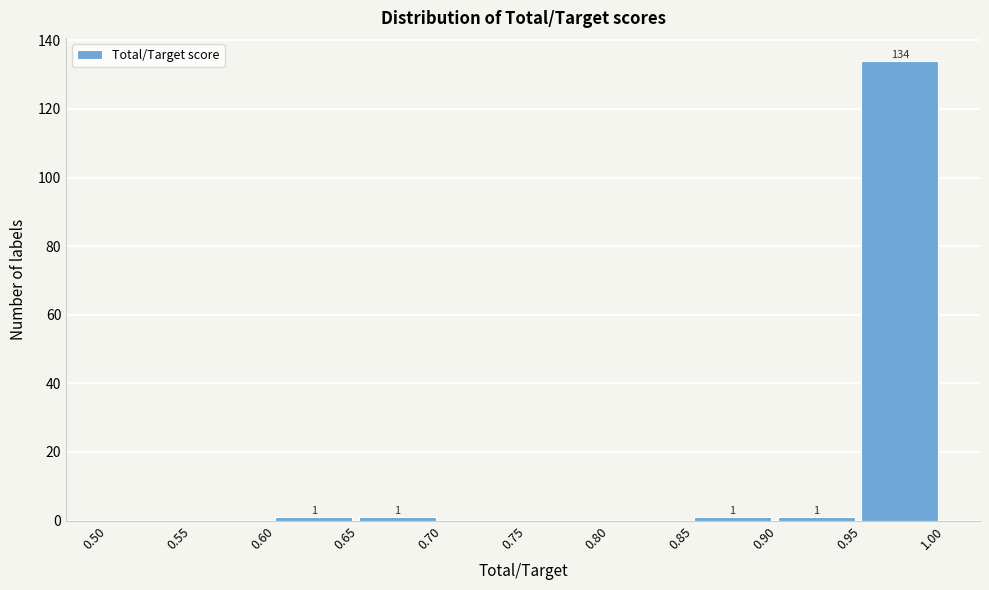

Which range on the x-axis has the tallest bar?

0.95 to 1.00